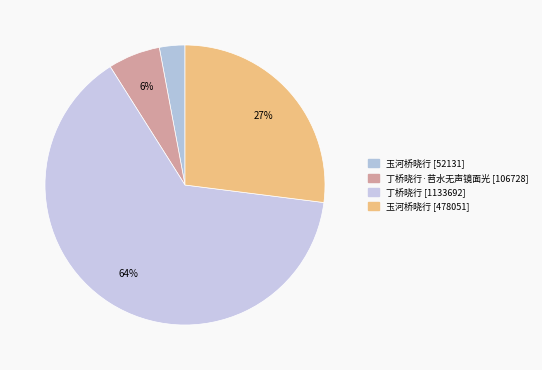

To the nearest percent, what is the difference between the largest and smallest slice percentages?

61%